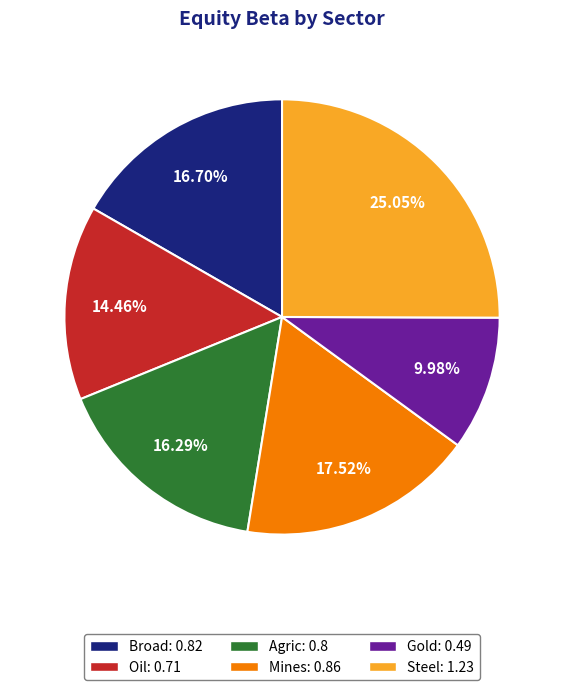

To the nearest percent, what percentage of the pie is Gold?

10%